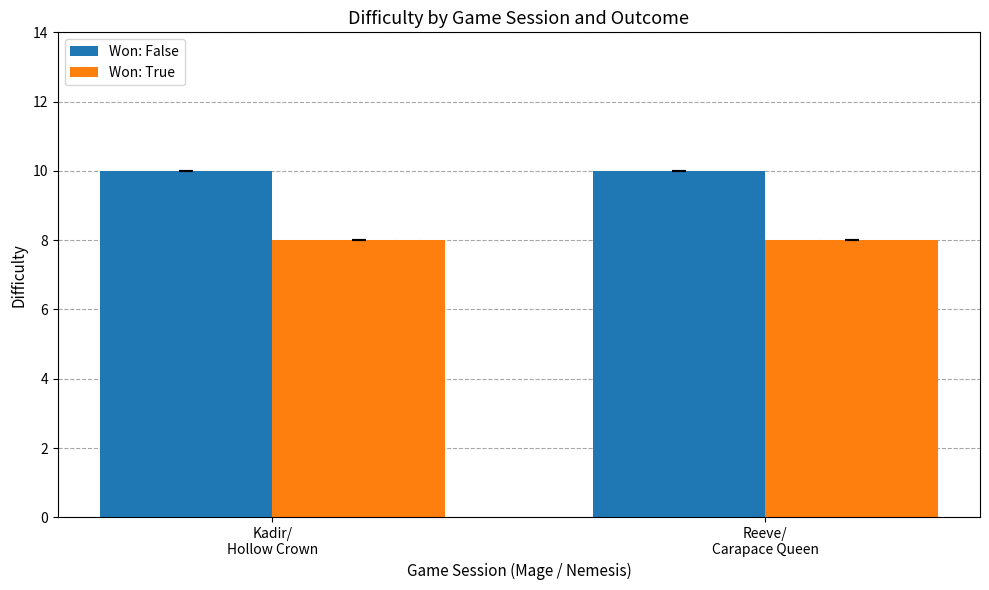

What is the smallest value displayed?

8